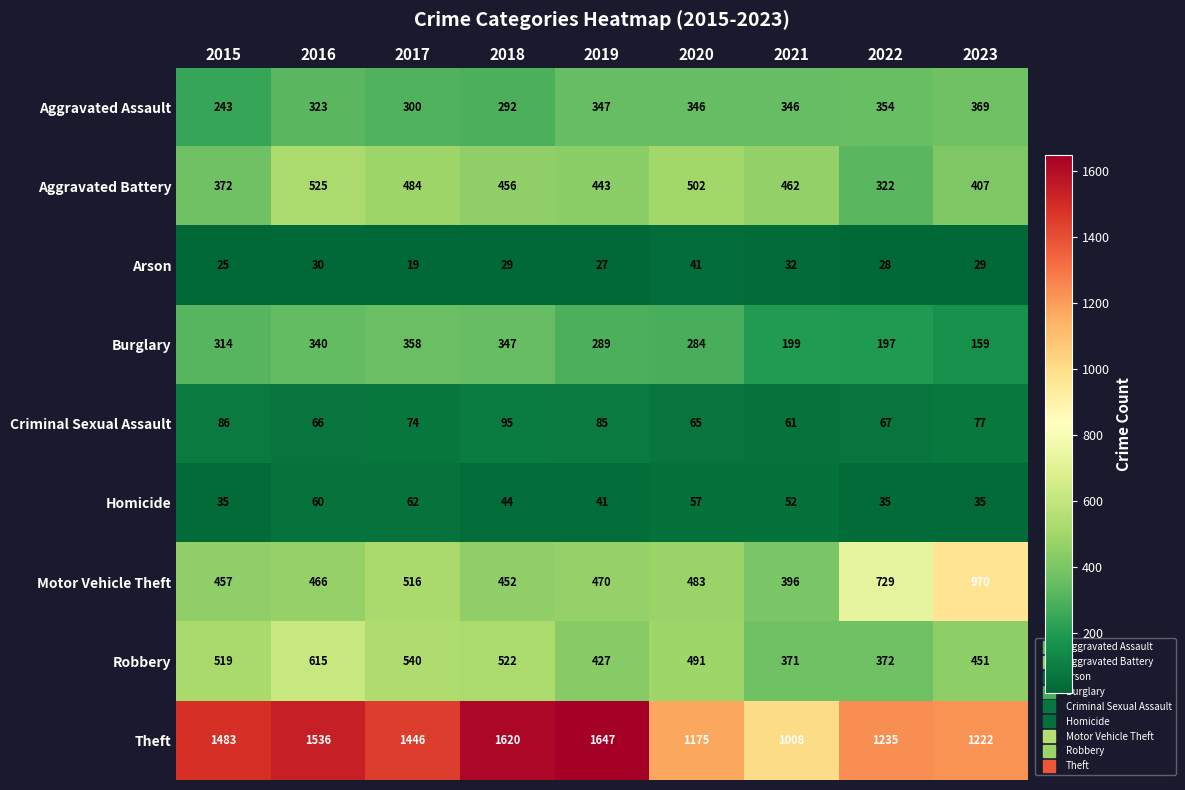

Which series has the largest total across all categories?

Theft